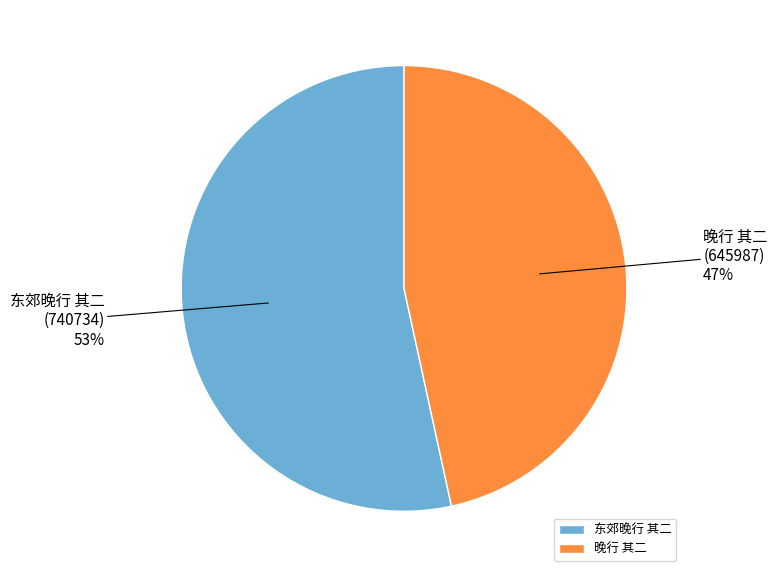

How many slices are in this pie chart?

2